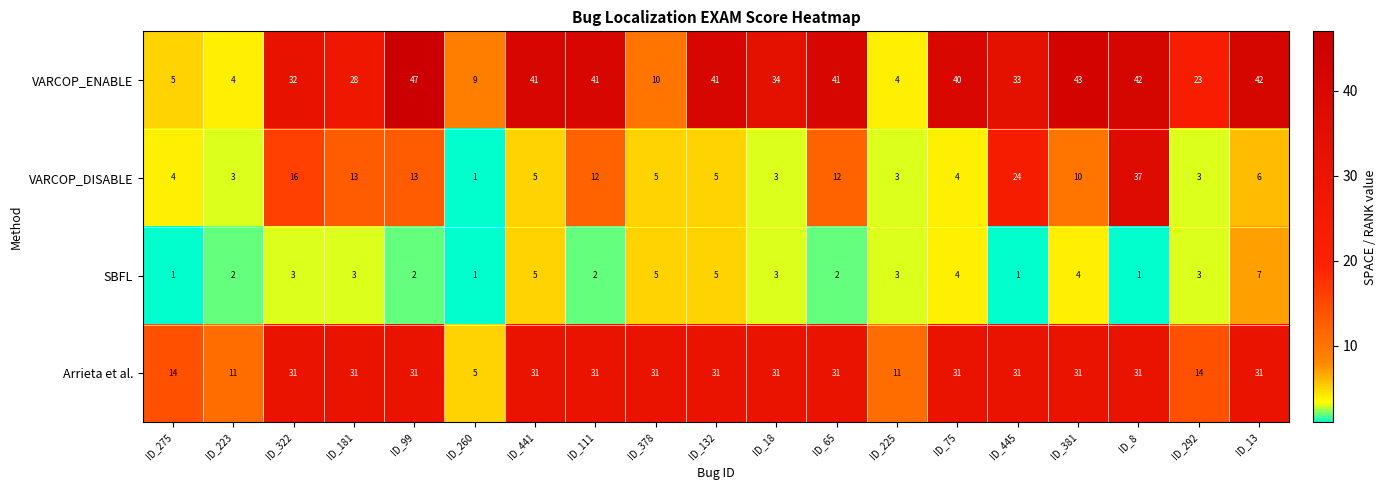

Rank the series at ID_99 from lowest to highest value.

SBFL, VARCOP_DISABLE, Arrieta et al., VARCOP_ENABLE